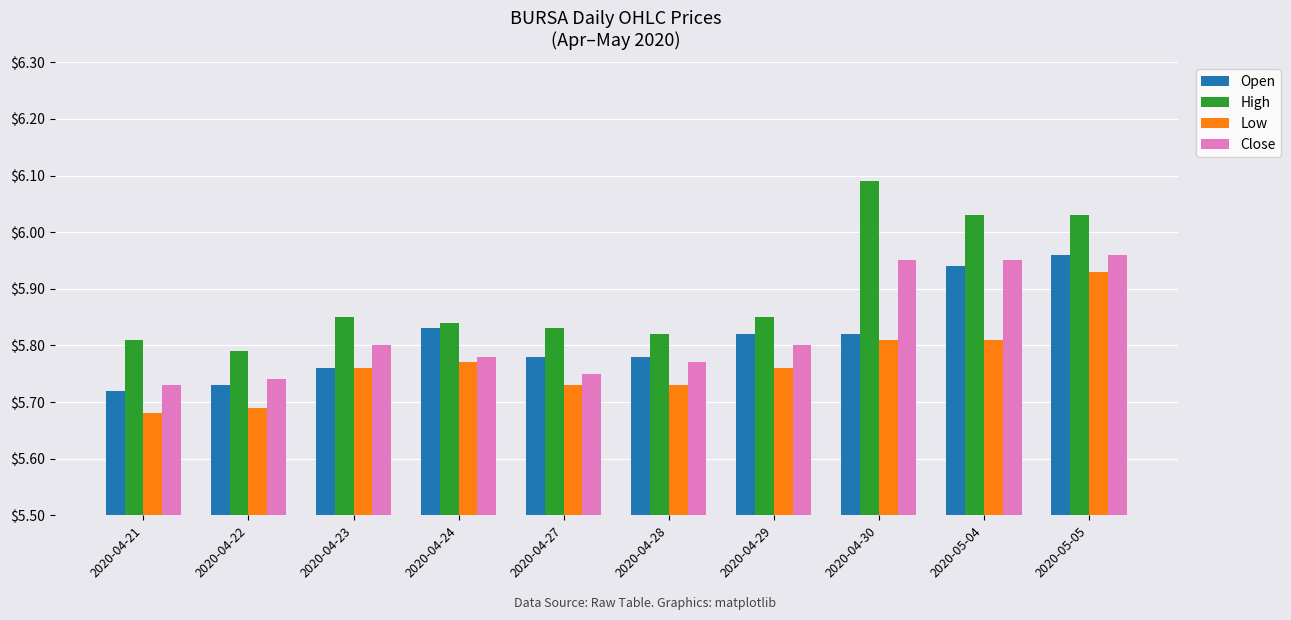

At which category does the chart reach its minimum across all series?

2020-04-21